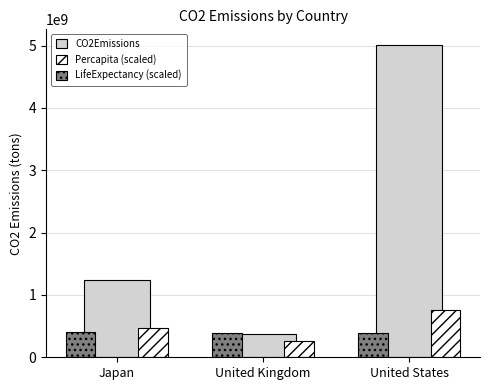

Does the chart contain stacked bars?

No